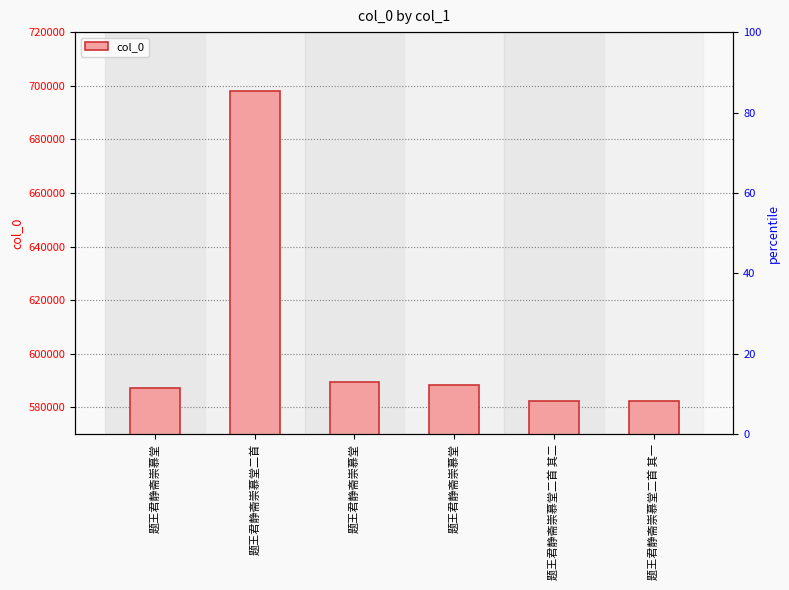

Which category has the highest value across all series?

题王君静斋崇慕堂二首